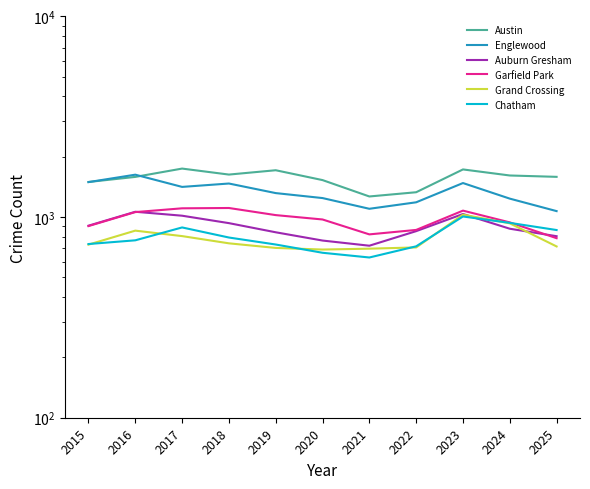

How many data points in Grand Crossing are less than 729?

5